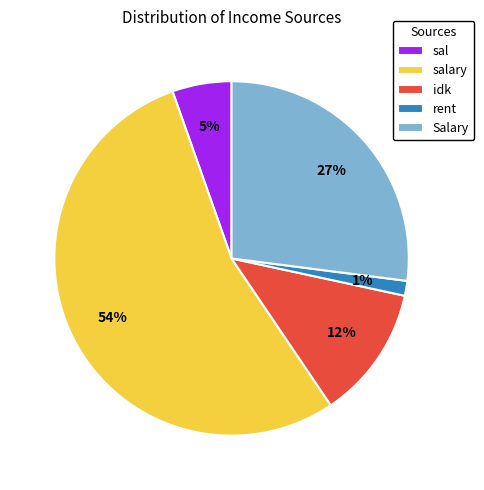

What is the smallest slice in the pie chart?

rent